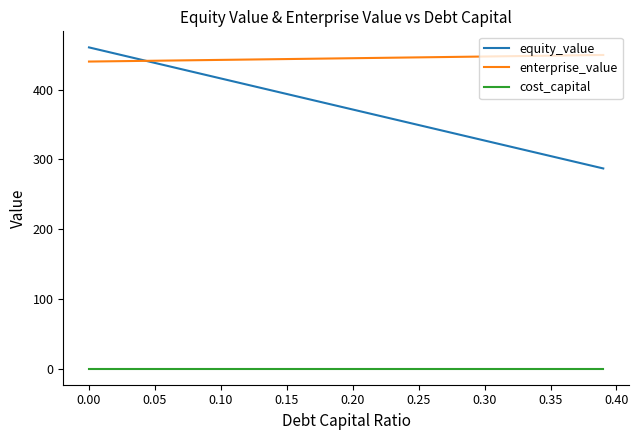

List the series in order of their overall mean, lowest first.

cost_capital, equity_value, enterprise_value